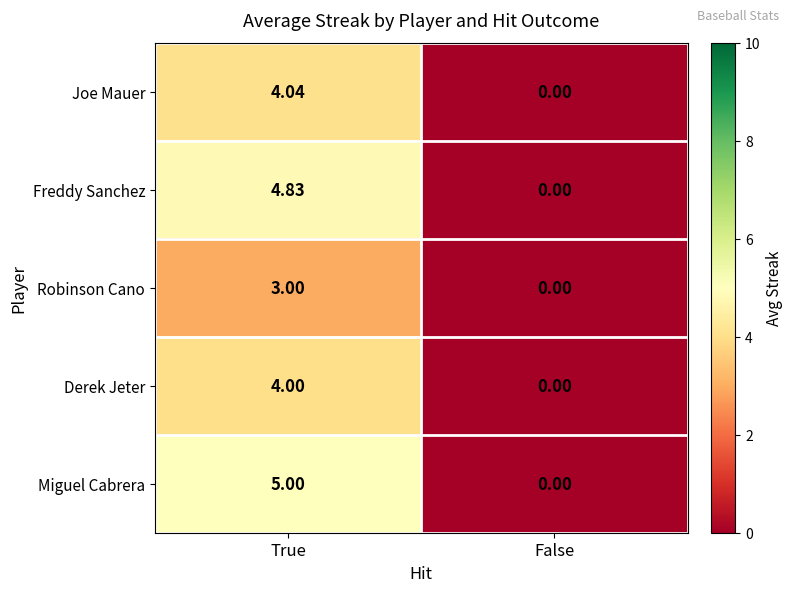

Which series has the widest spread of values?

Miguel Cabrera